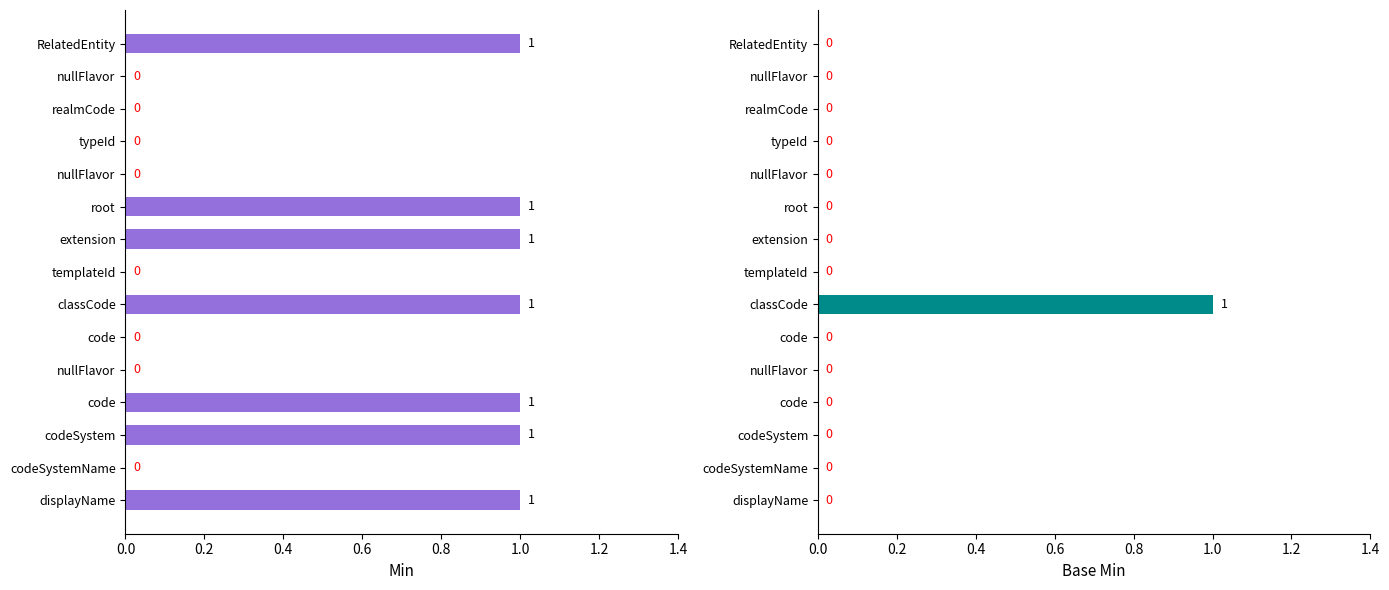

Does the chart contain any negative values?

No